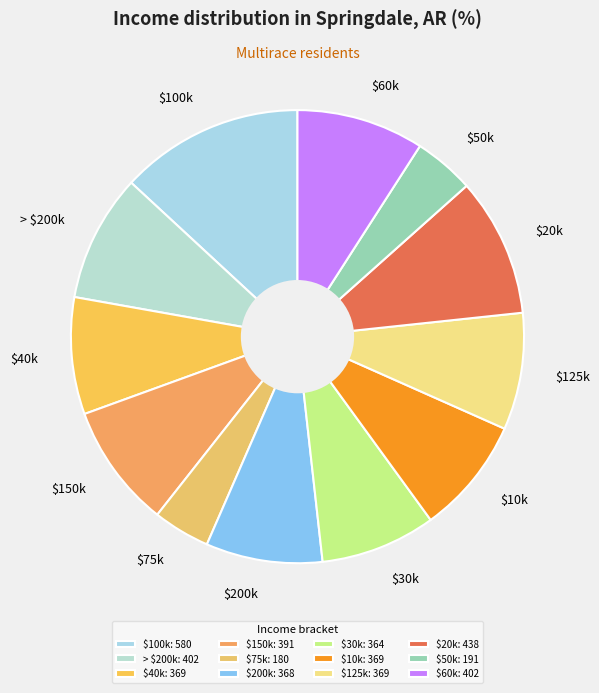

Does $50k account for over 50% of the chart?

No